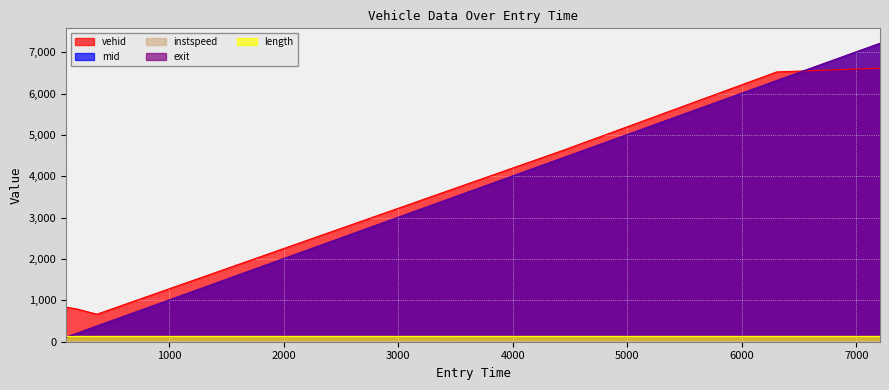

Which series has the largest total across all categories?

vehid